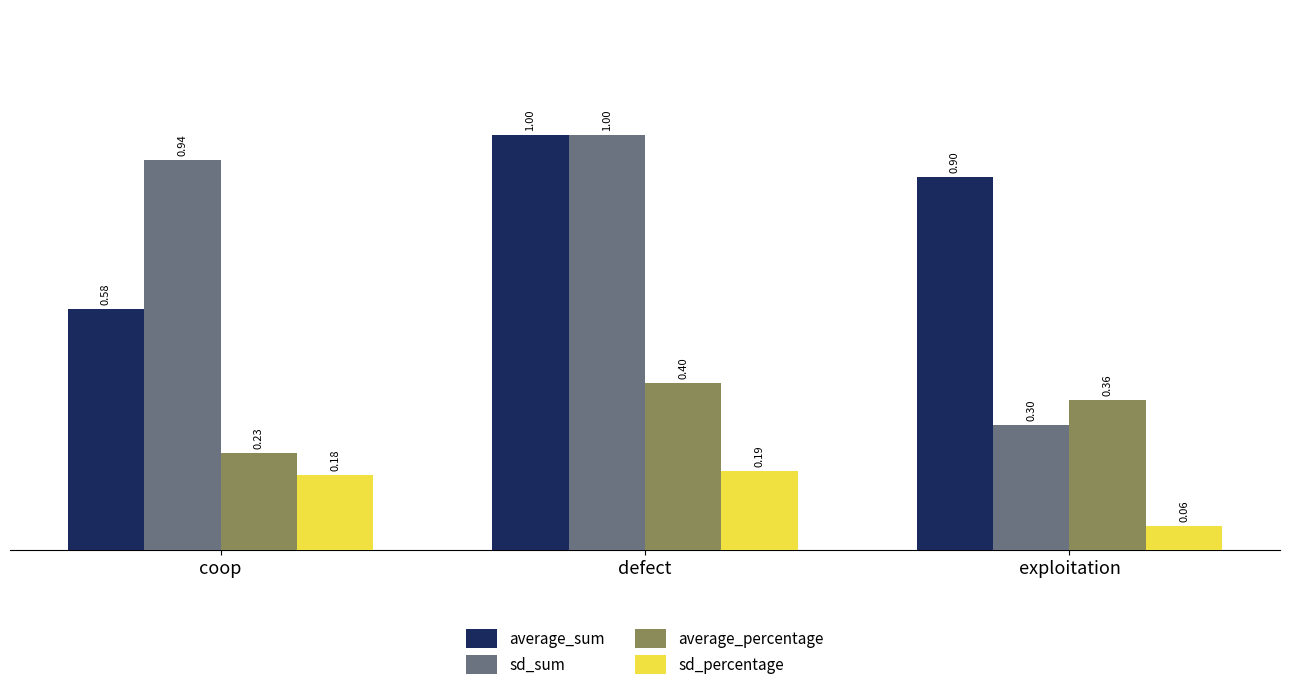

Rank the categories by average_percentage value from highest to lowest.

defect, exploitation, coop